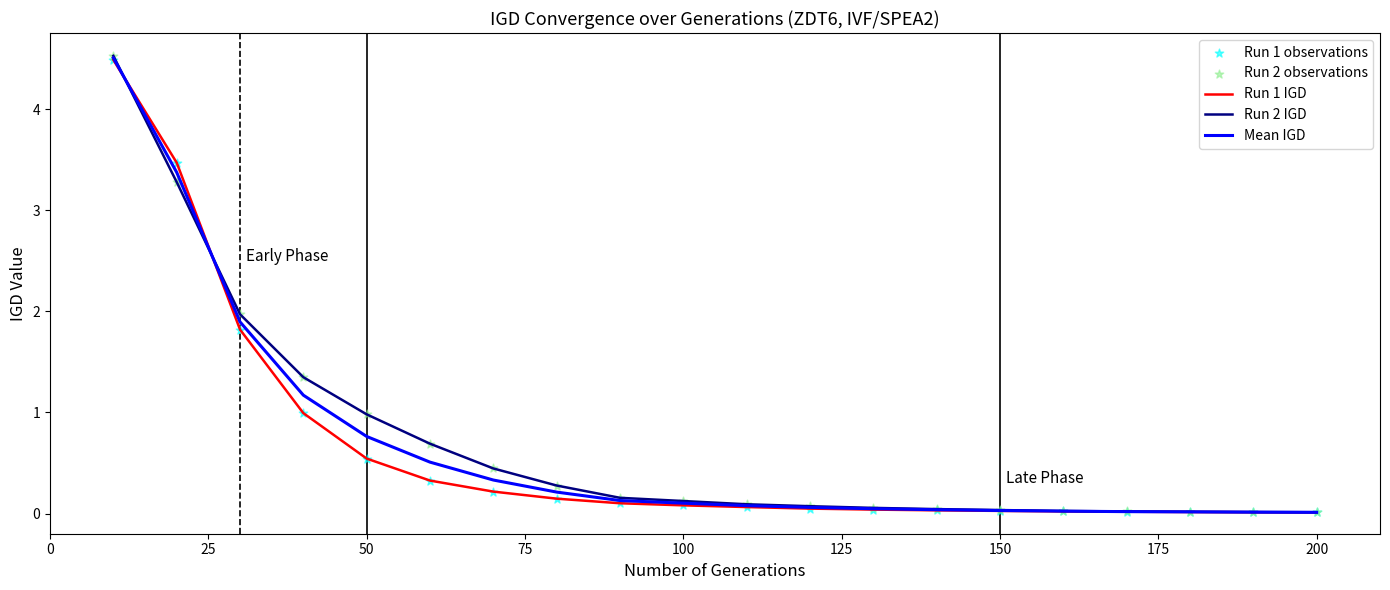

What is the maximum value shown in the chart?

4.5